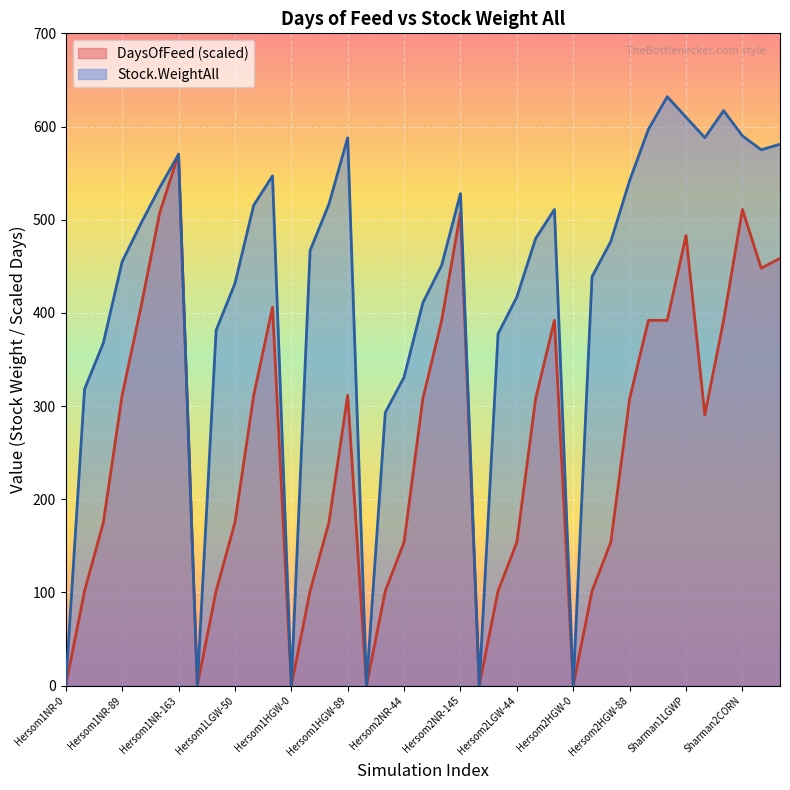

What is the total value across all series at Hersom2LGW-29?

479.0